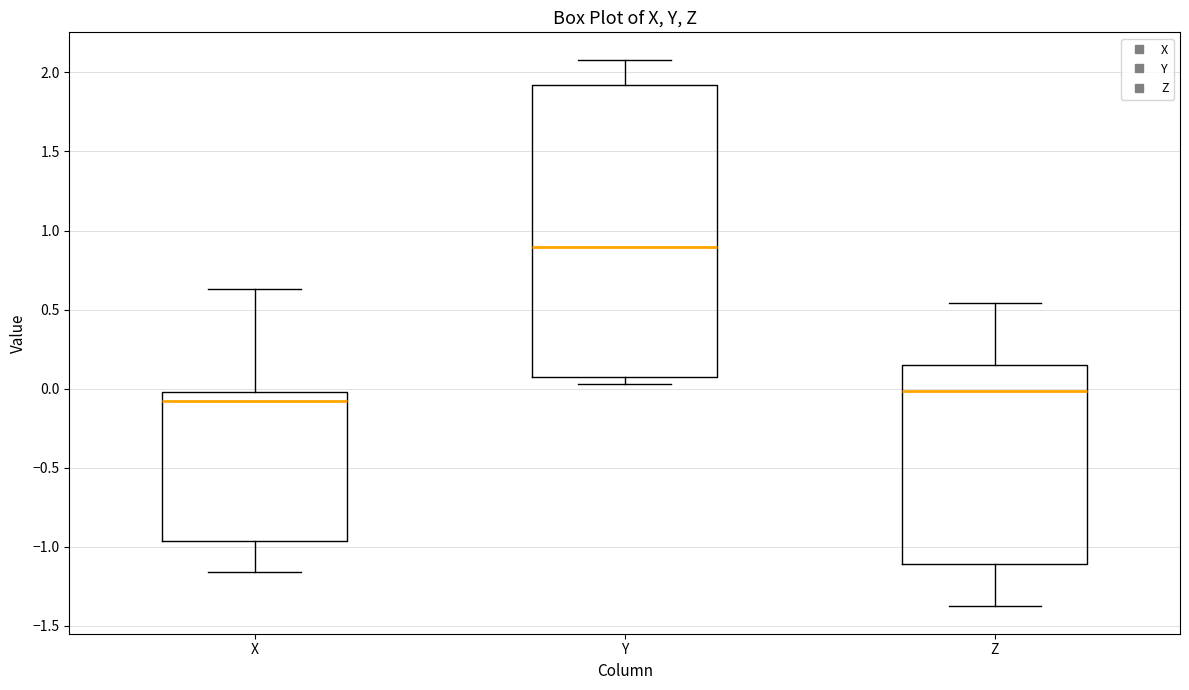

Comparing the boxes themselves (not the whiskers), which one is the tallest?

Y